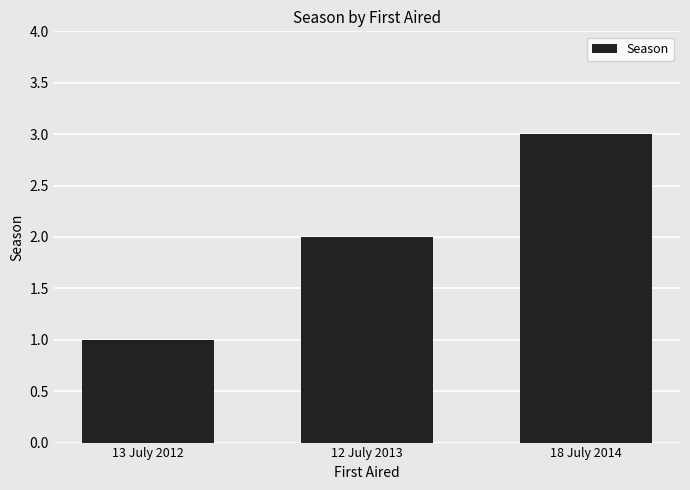

Where is the data nearest to the value 2?

12 July 2013